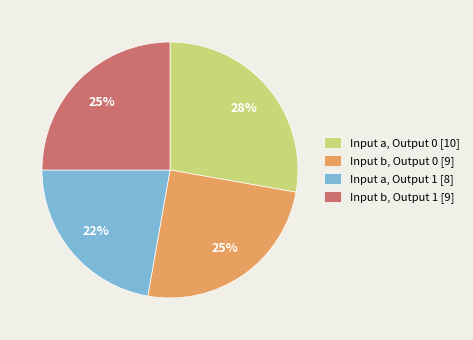

Does Input a, Output 1 [8] represent more than half of the total?

No